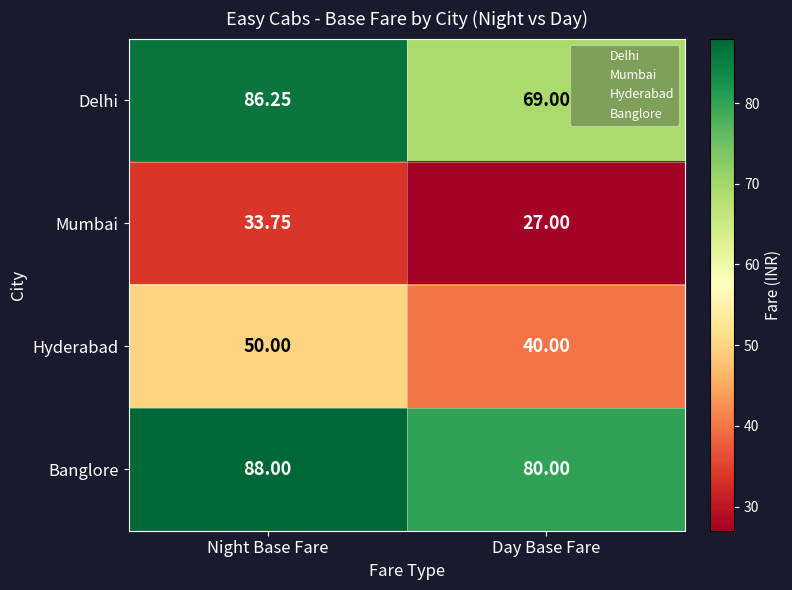

Rank the series by their maximum value, from lowest to highest.

Mumbai, Hyderabad, Delhi, Banglore